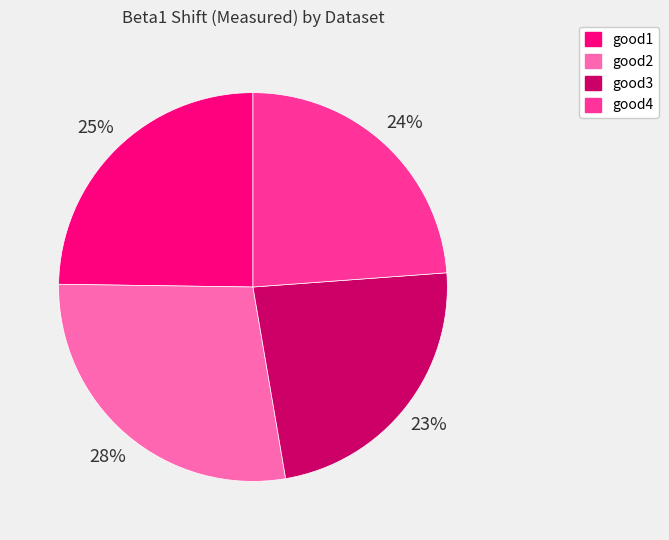

Do good1 and good3 together represent more than half of the pie?

No